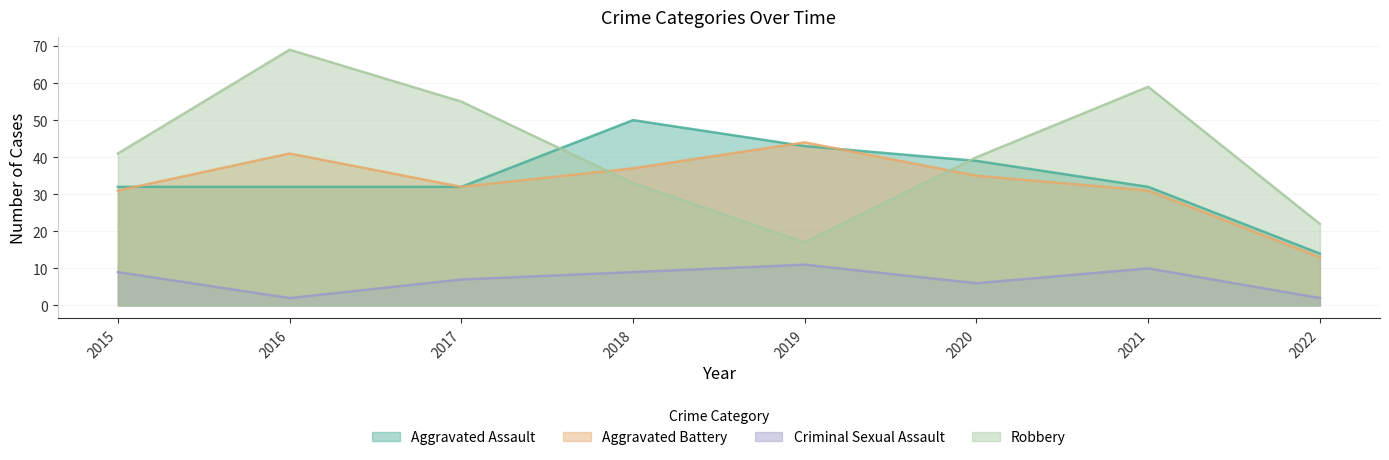

The value of Robbery at 2019 is 23. True or false?

False